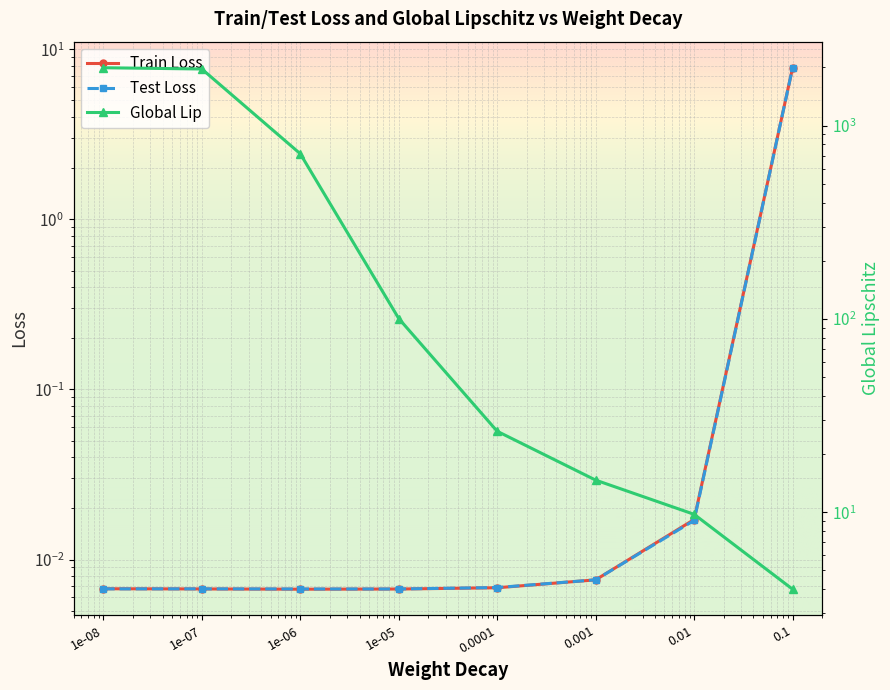

Which label corresponds to the smallest value in the chart?

1e-06